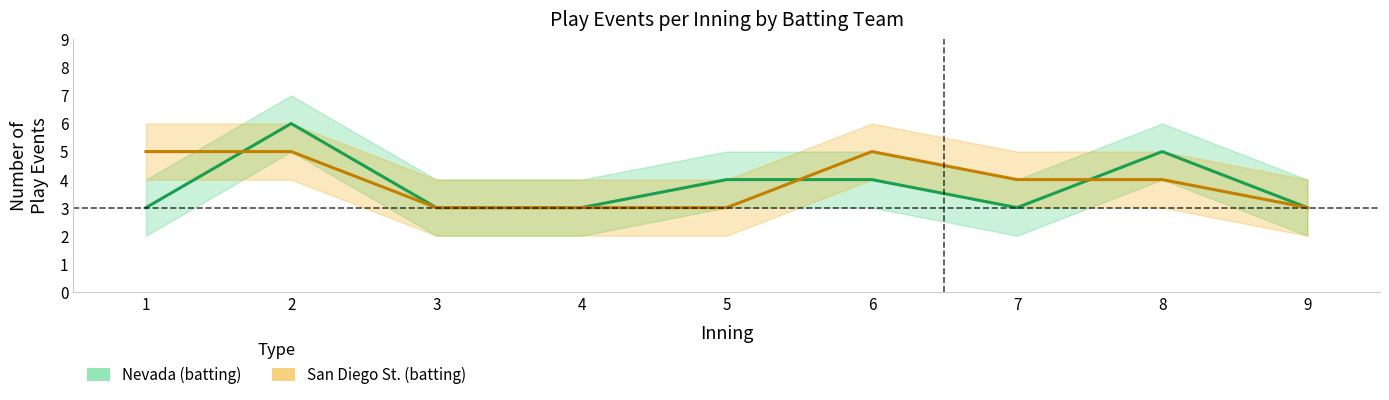

True or false: San Diego St. (batting) has a value of 1 at 7.

False